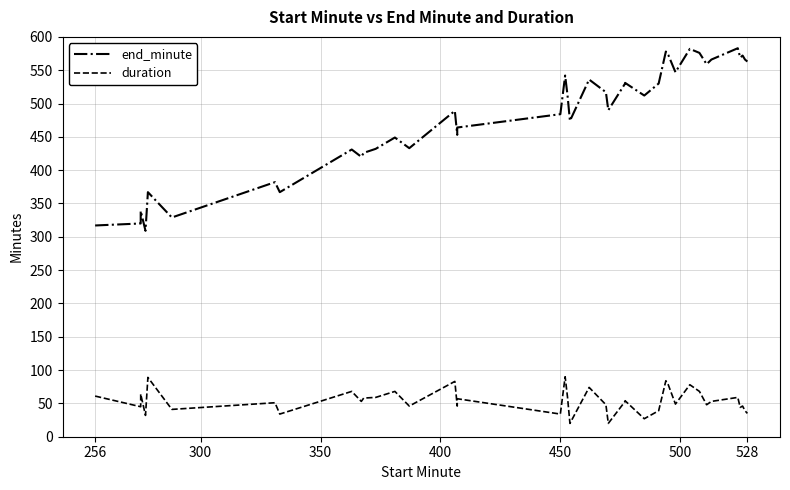

What are all the series names shown in the legend?

end_minute, duration